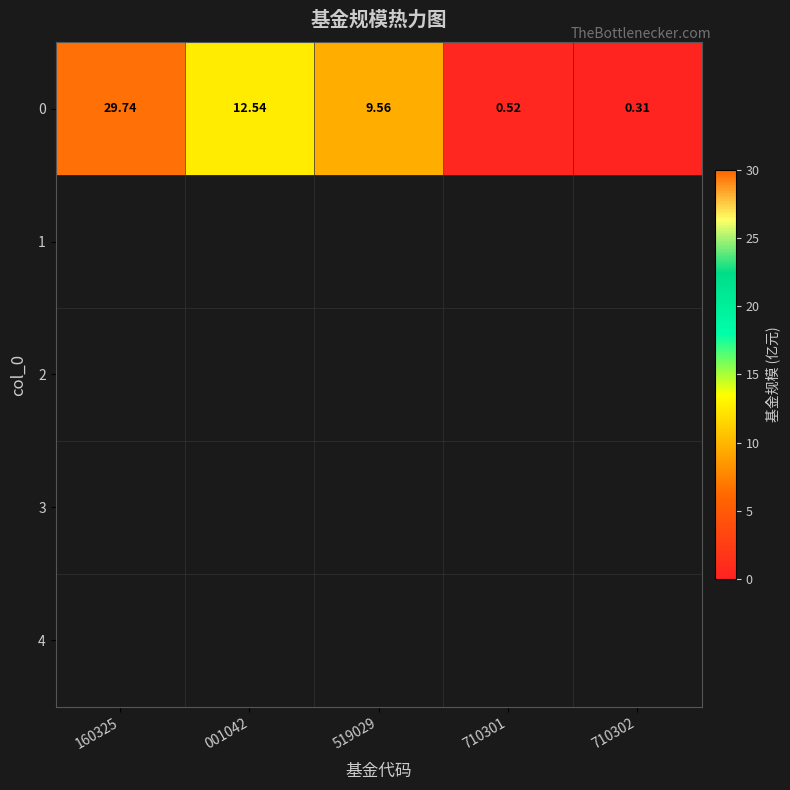

List the labels in order of value, smallest first.

710302, 710301, 519029, 001042, 160325